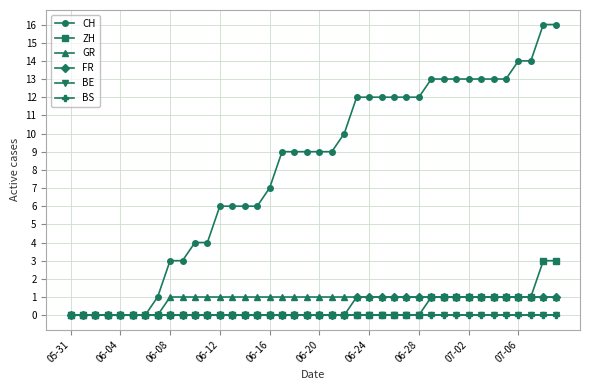

At which label is ZH closest to 1?

29